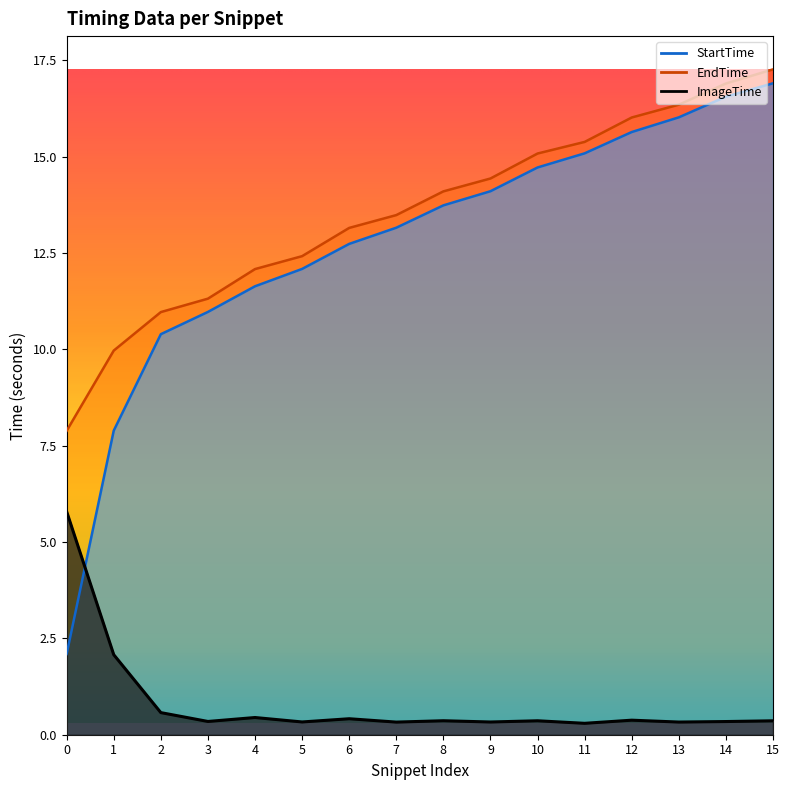

What is the maximum value for StartTime?

16.9